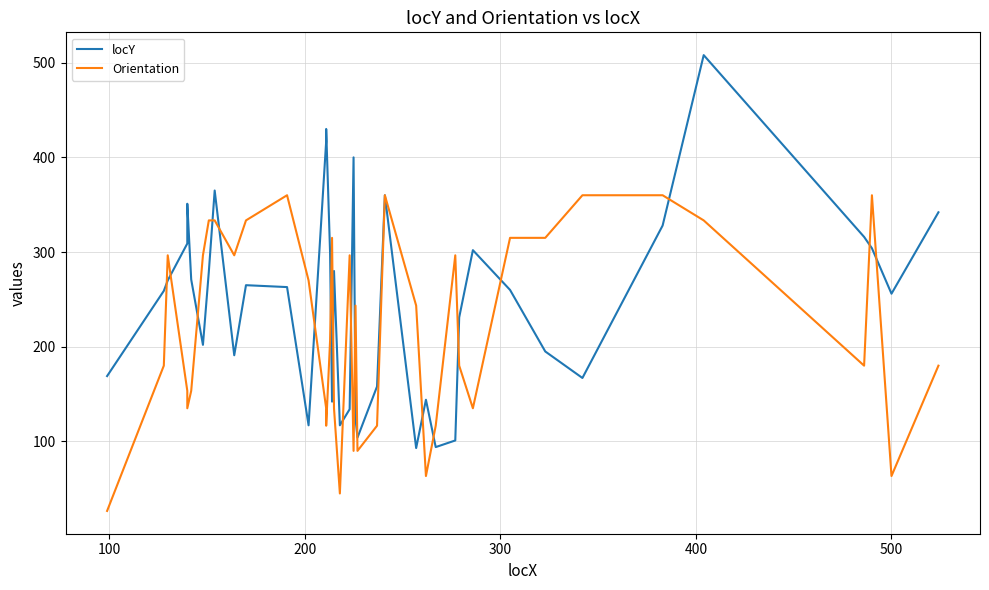

Reading left to right, transcribe all the data shown in this chart.

locY: 169.0	259.0	270.0	309.0	351.0	271.0	202.0	279.0	365.0	191.0	265.0	263.0	117.0	417.0	430.0	299.0	142.0	280.0	117.0	134.0	400.0	124.0	104.0	158.0	360.0	93.0	144.0	94.0	101.0	231.0	302.0	260.0	195.0	167.0	328.0	508.0	316.0	304.0	256.0	342.0
Orientation: 26.6	180.0	296.6	153.4	135.0	153.4	296.6	333.4	333.4	296.6	333.4	360.0	270.0	135.0	116.6	206.6	315.0	135.0	45.0	296.6	90.0	243.4	90.0	116.6	360.0	243.4	63.4	116.6	296.6	180.0	135.0	315.0	315.0	360.0	360.0	333.4	180.0	360.0	63.4	180.0